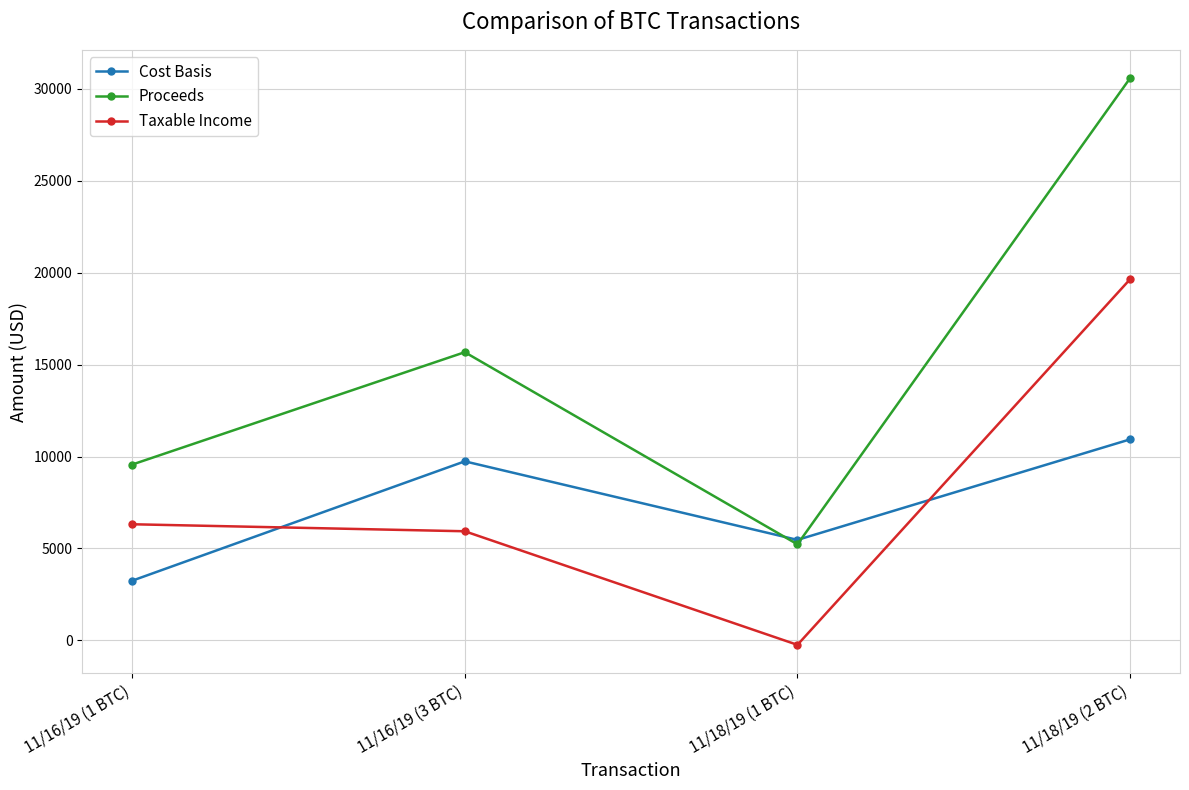

Reading left to right, transcribe all the data shown in this chart.

Cost Basis: 3247	9741	5468	10936
Proceeds: 9565	15678	5226	30584
Taxable Income: 6318	5937	-242	19648